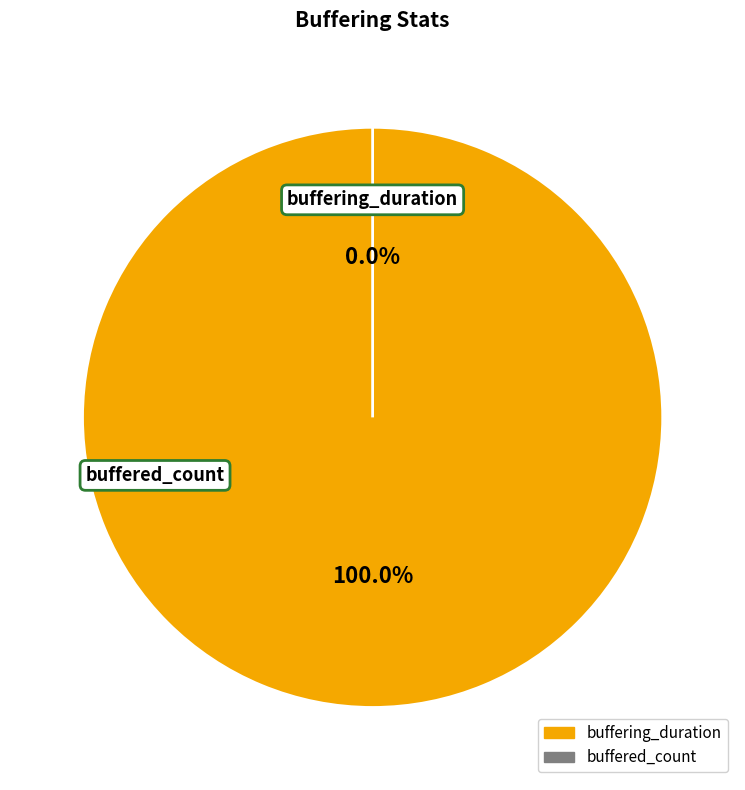

To the nearest percent, what is the difference between the largest and smallest slice percentages?

100%